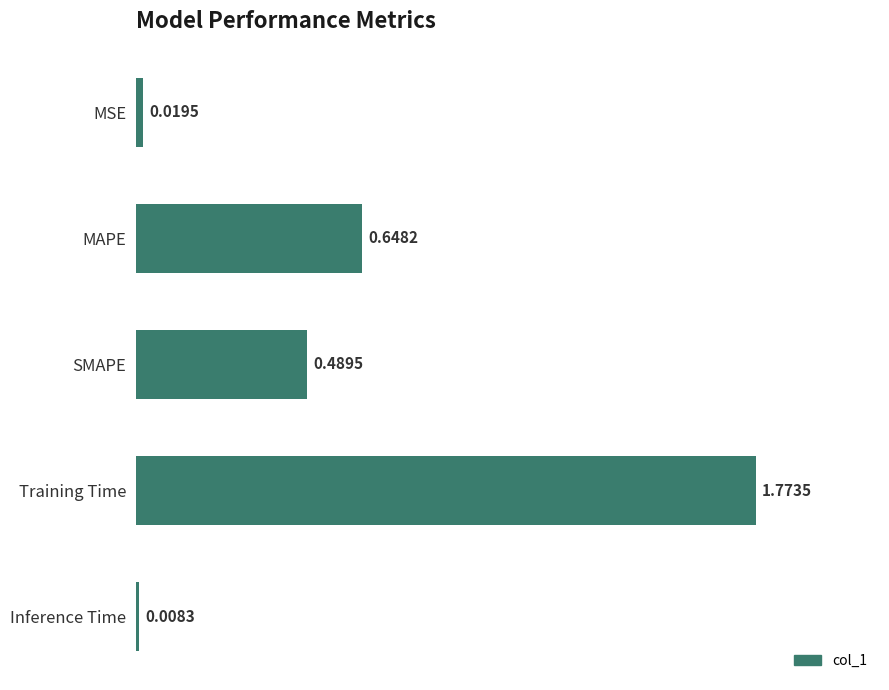

What is the sum of all values?

2.9